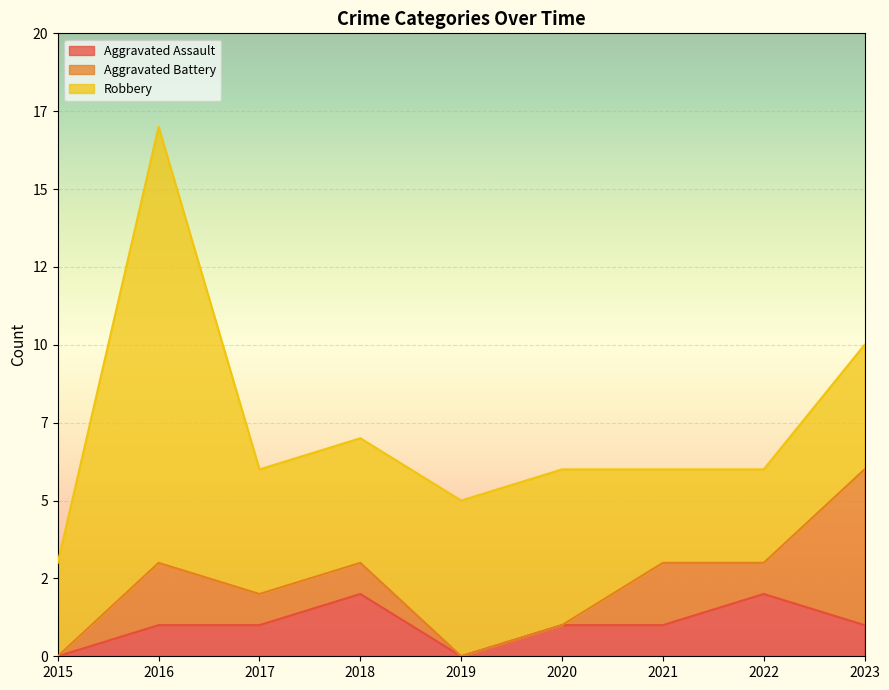

What is the sum of the Robbery values at 2019 and 2017?

9